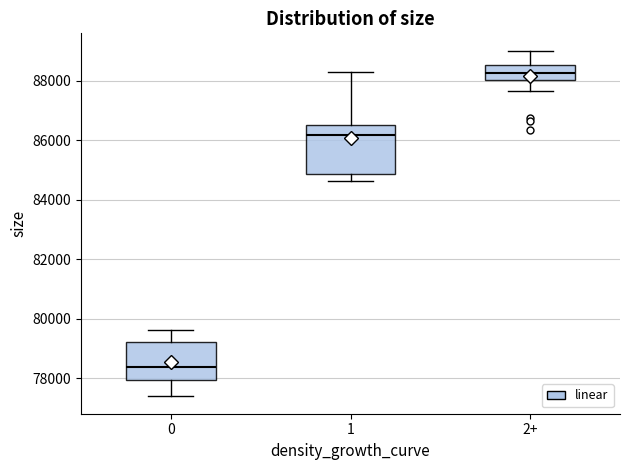

Which box's median line is the lowest?

0